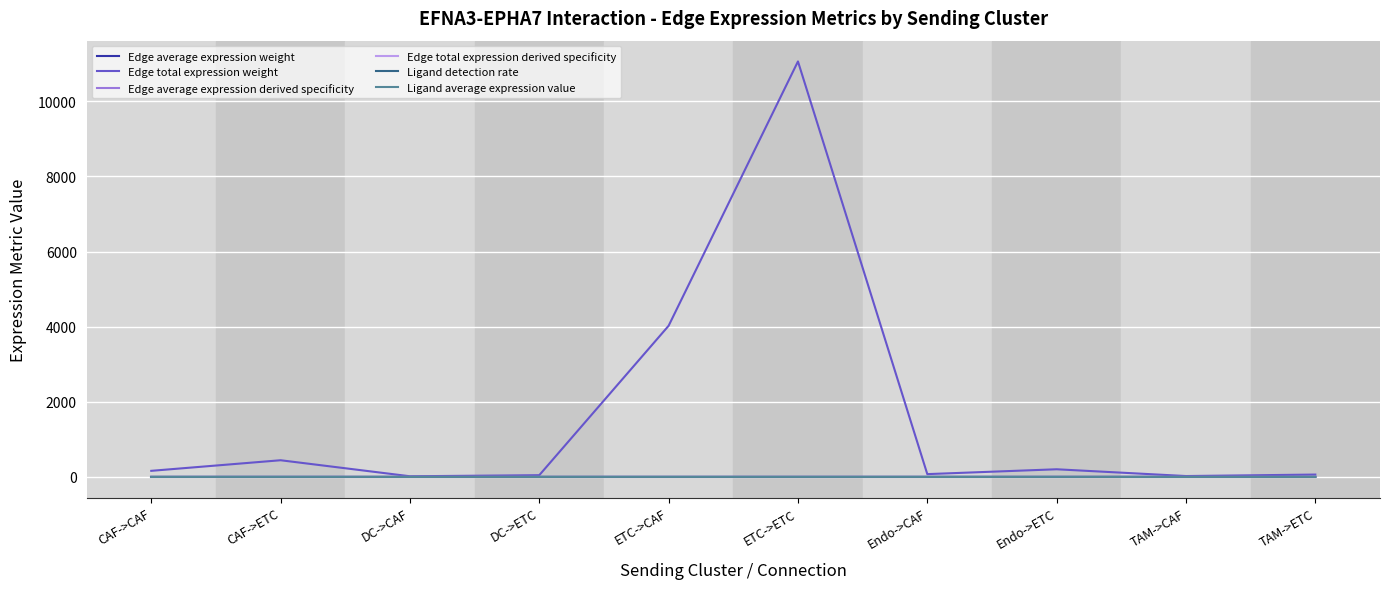

Which series has the largest range (max minus min)?

Edge total expression weight